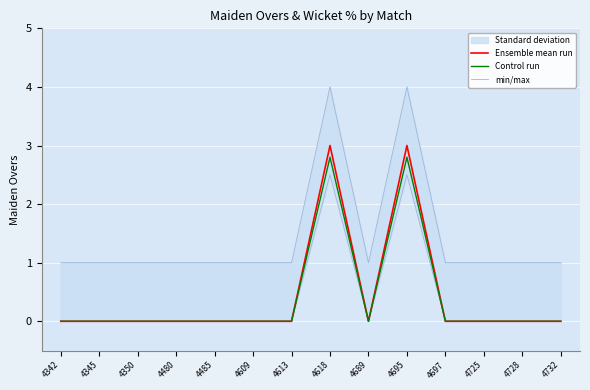

True or false: Ensemble mean run and min/max intersect in this chart.

False